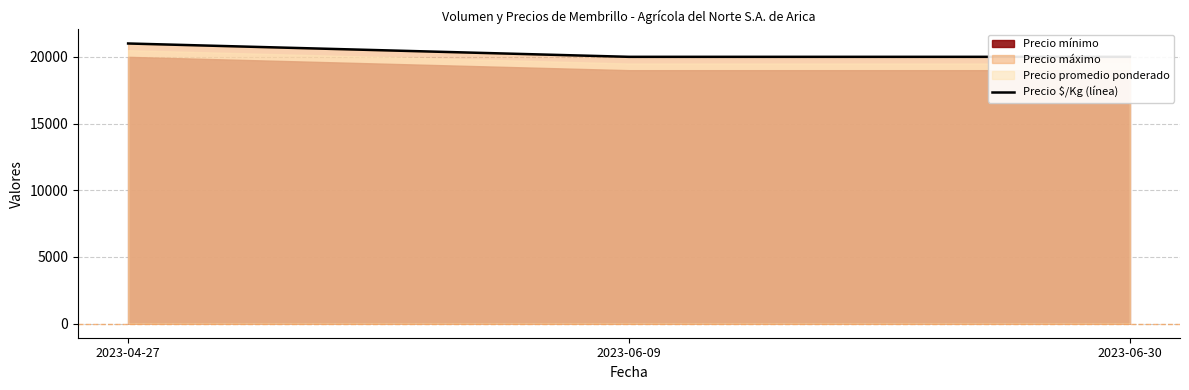

The value at 2023-06-09 is 20000. True or false?

True